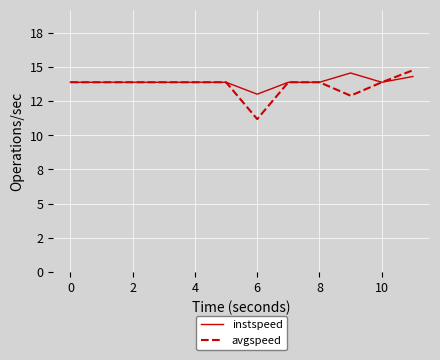

What are all the series names shown in the legend?

instspeed, avgspeed